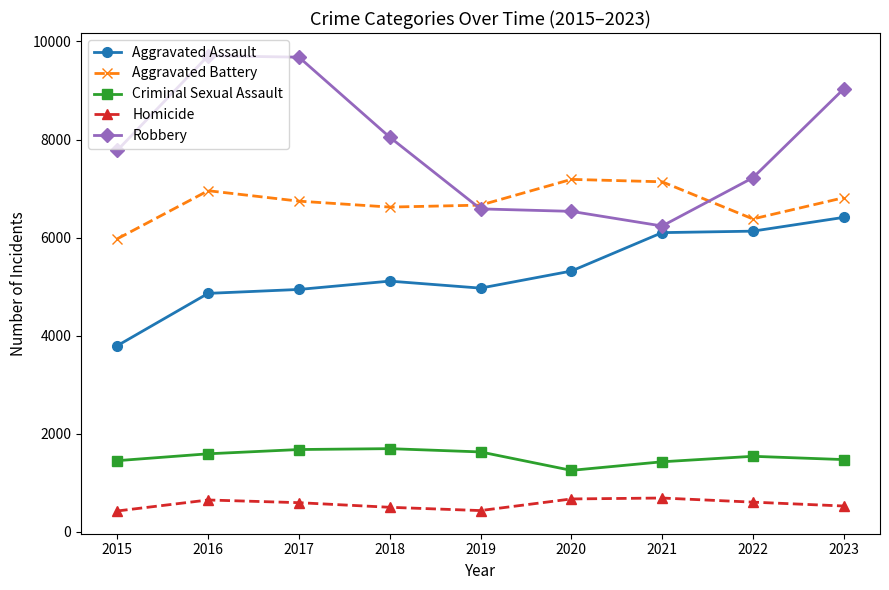

True or false: Criminal Sexual Assault has more than 0 interior local peaks.

True